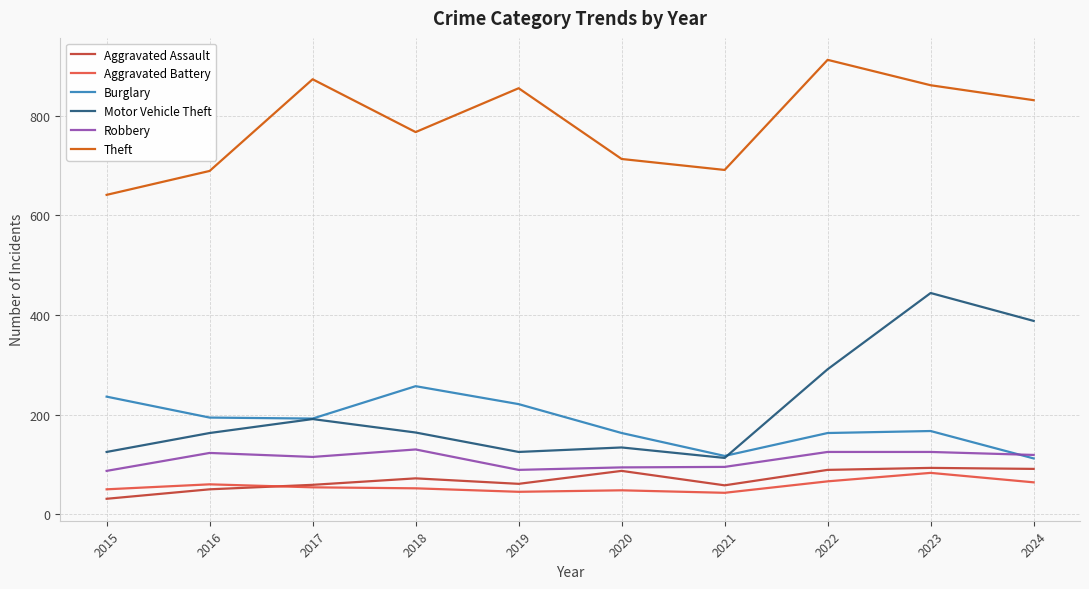

What is the smallest value displayed?

31